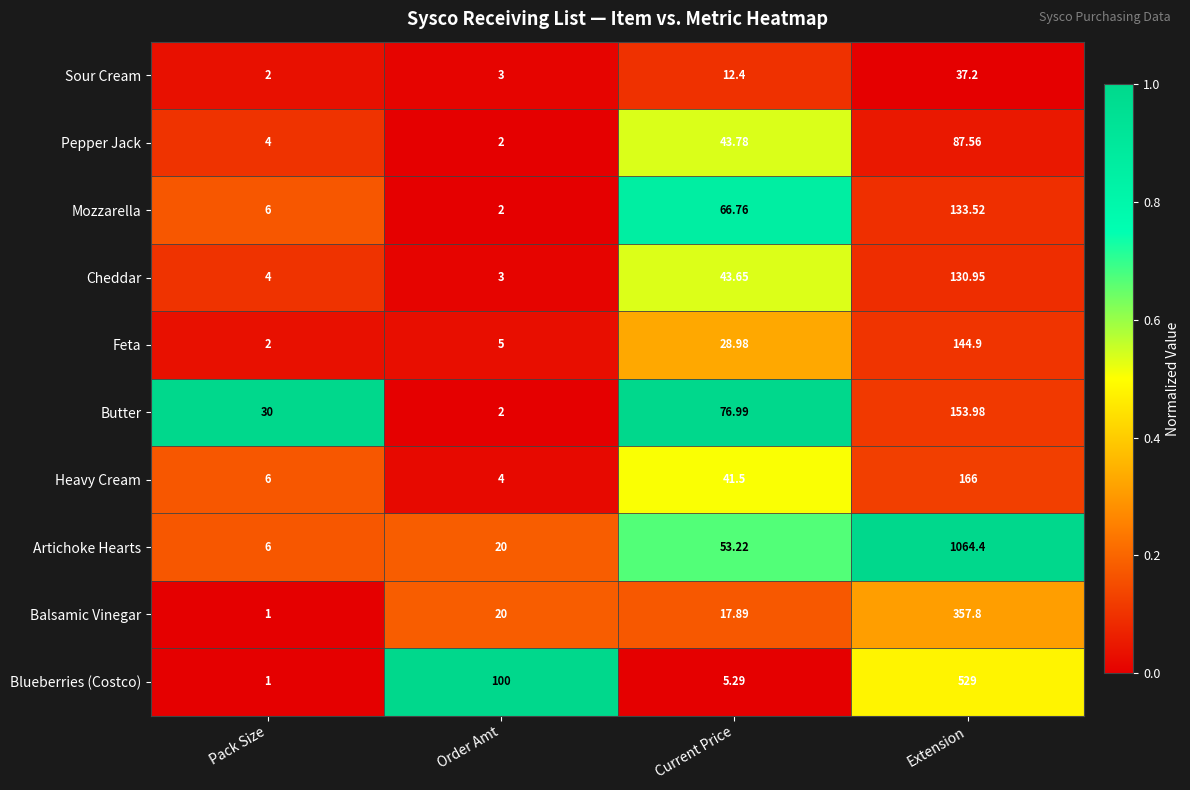

Which series has the largest total across all categories?

Artichoke Hearts